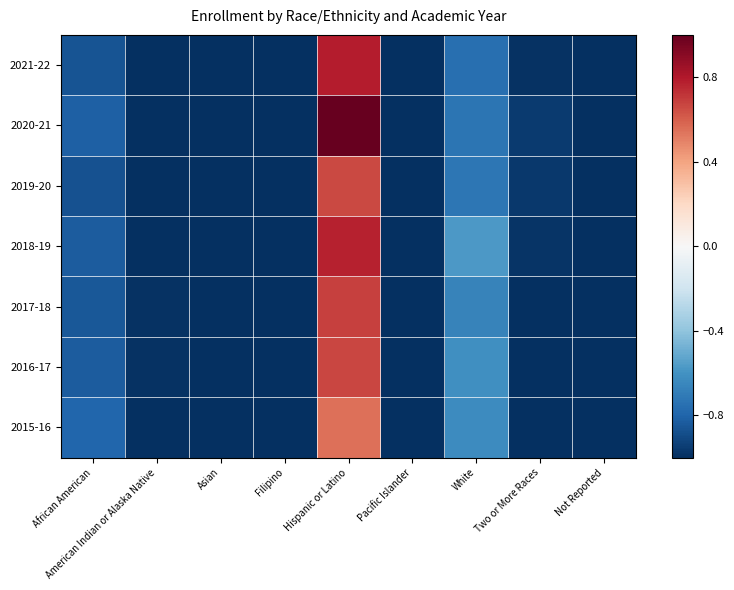

How many data points does each series have?

9